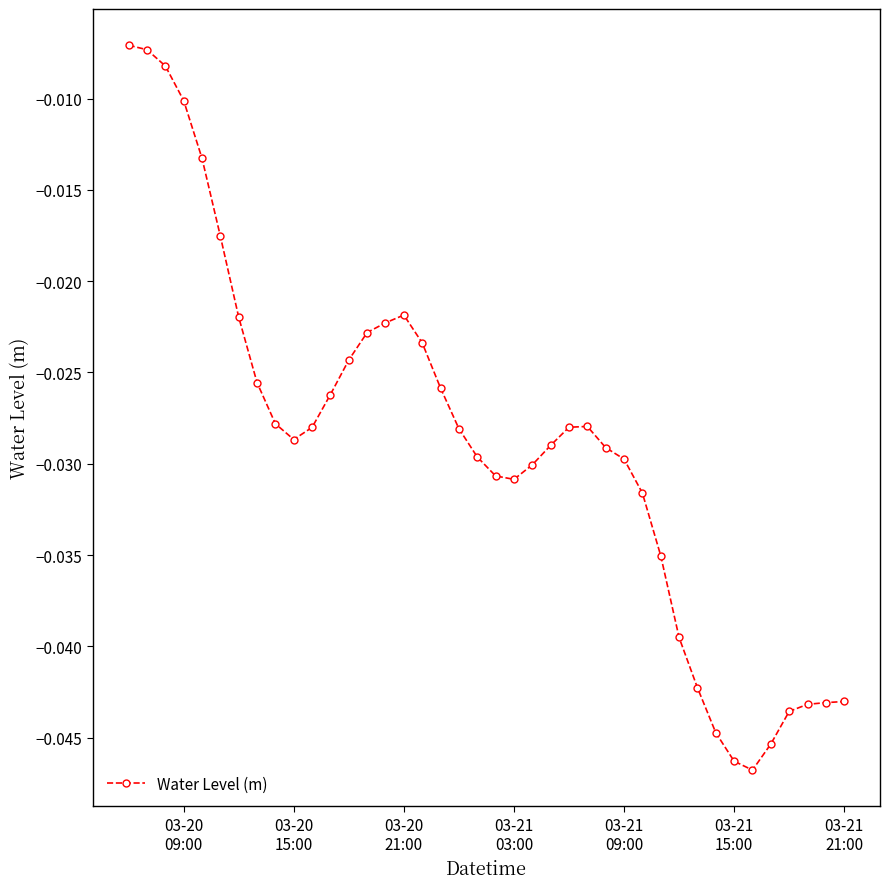

True or false: there are more than 0 points higher than both neighbors.

True